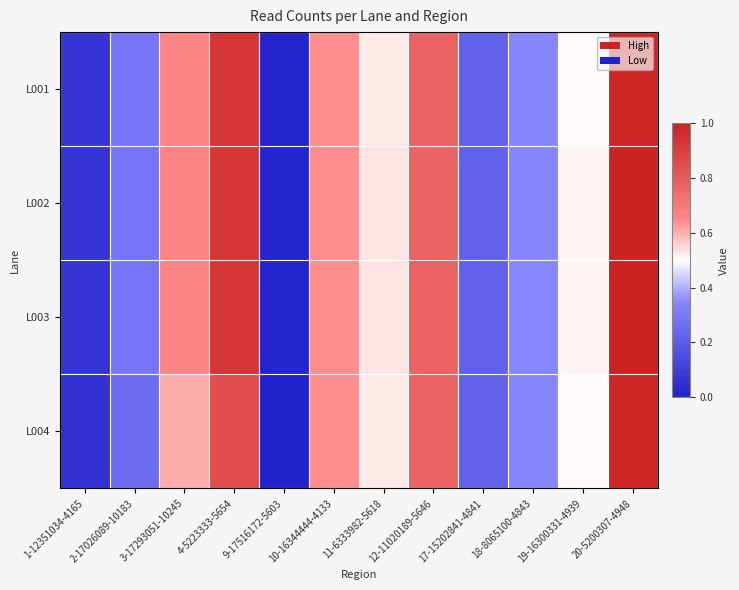

Which series has the largest total across all categories?

L003